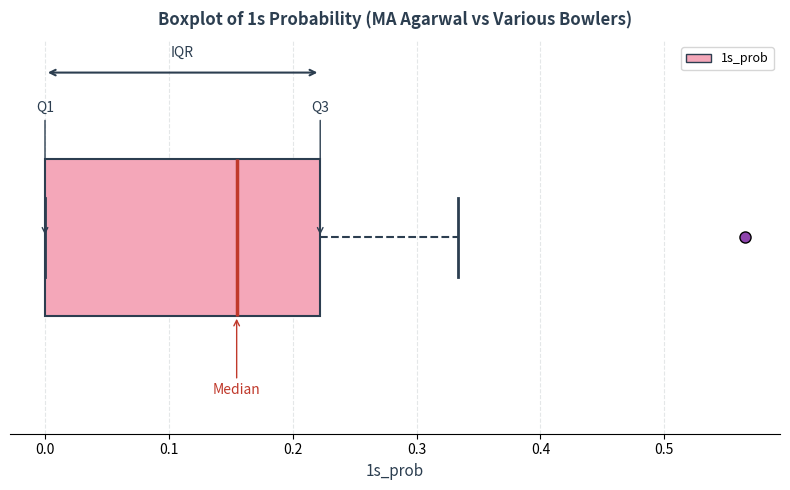

Read this box plot against the x-axis: the position of the median line, the range covered by the box, and the ends of both whiskers. The values are not printed on the chart, so give them approximately, as read against the axis.

median 0.15, box 0.00 to 0.22, whiskers 0.00 to 0.33